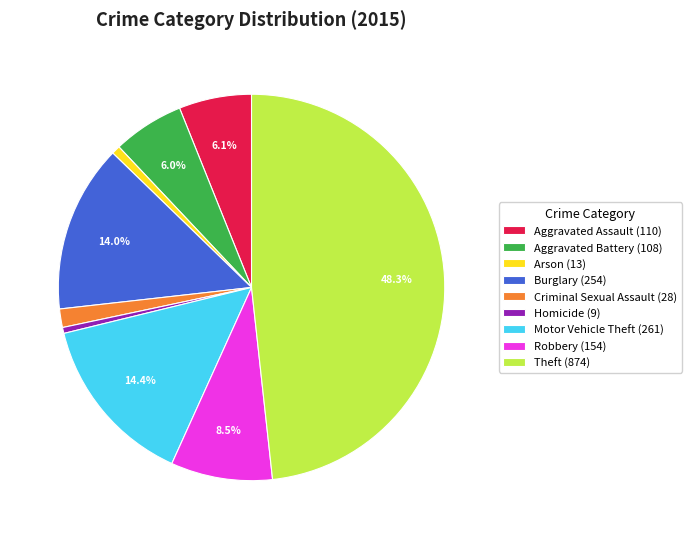

What percentage is NOT represented by Aggravated Battery?

94.0%